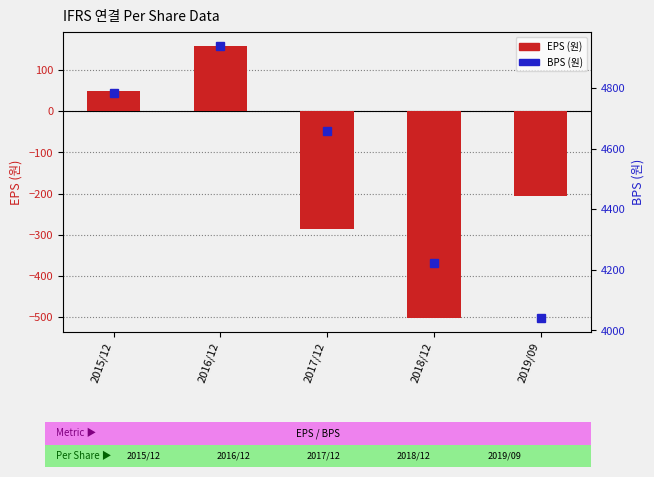

What is the total value across all series at 2018/12?

3719